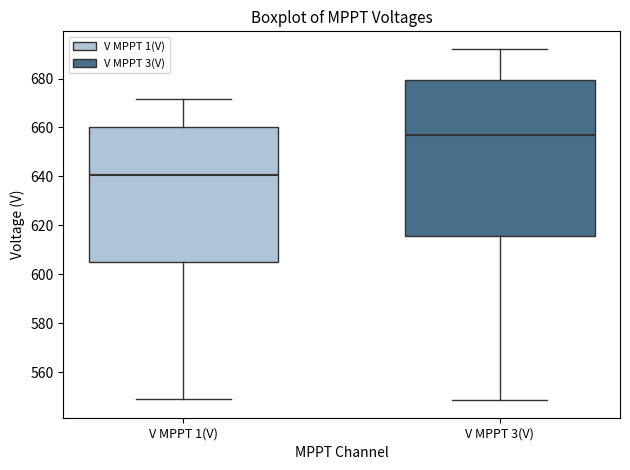

Which box's median line is the lowest?

V MPPT 1(V)